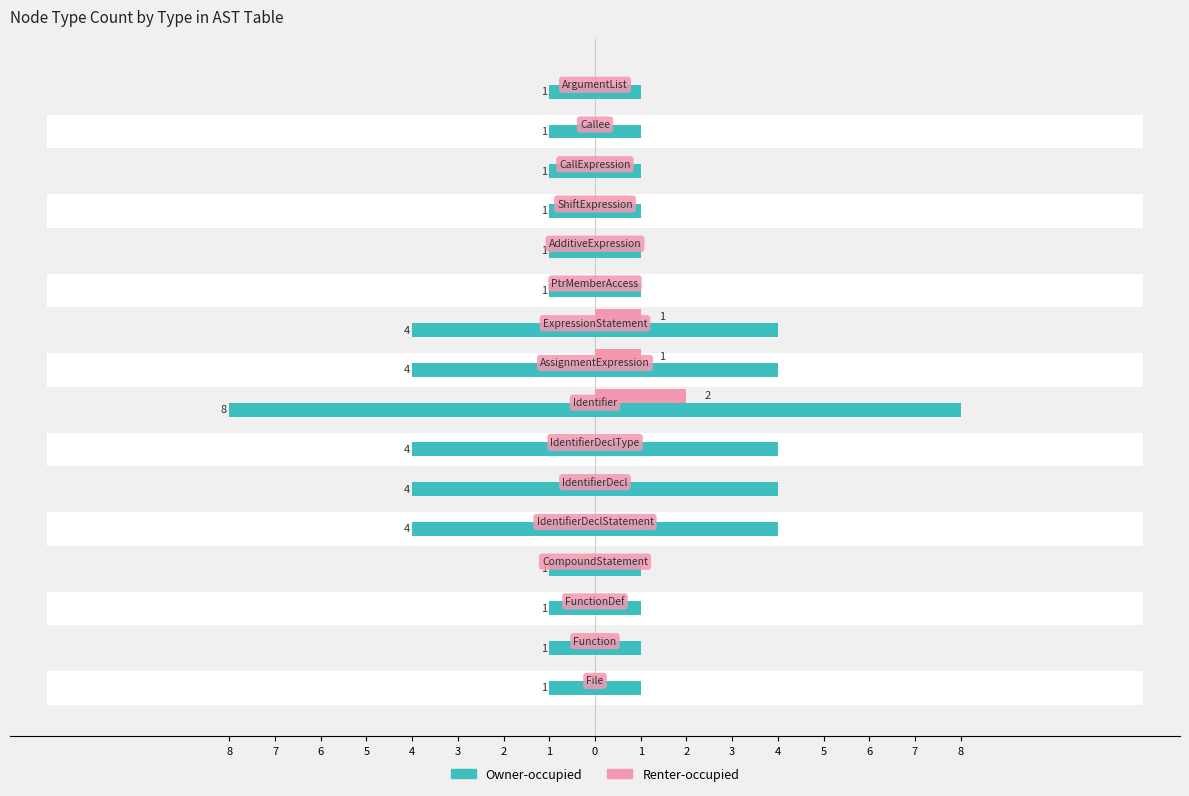

How many bars are there in total?

32